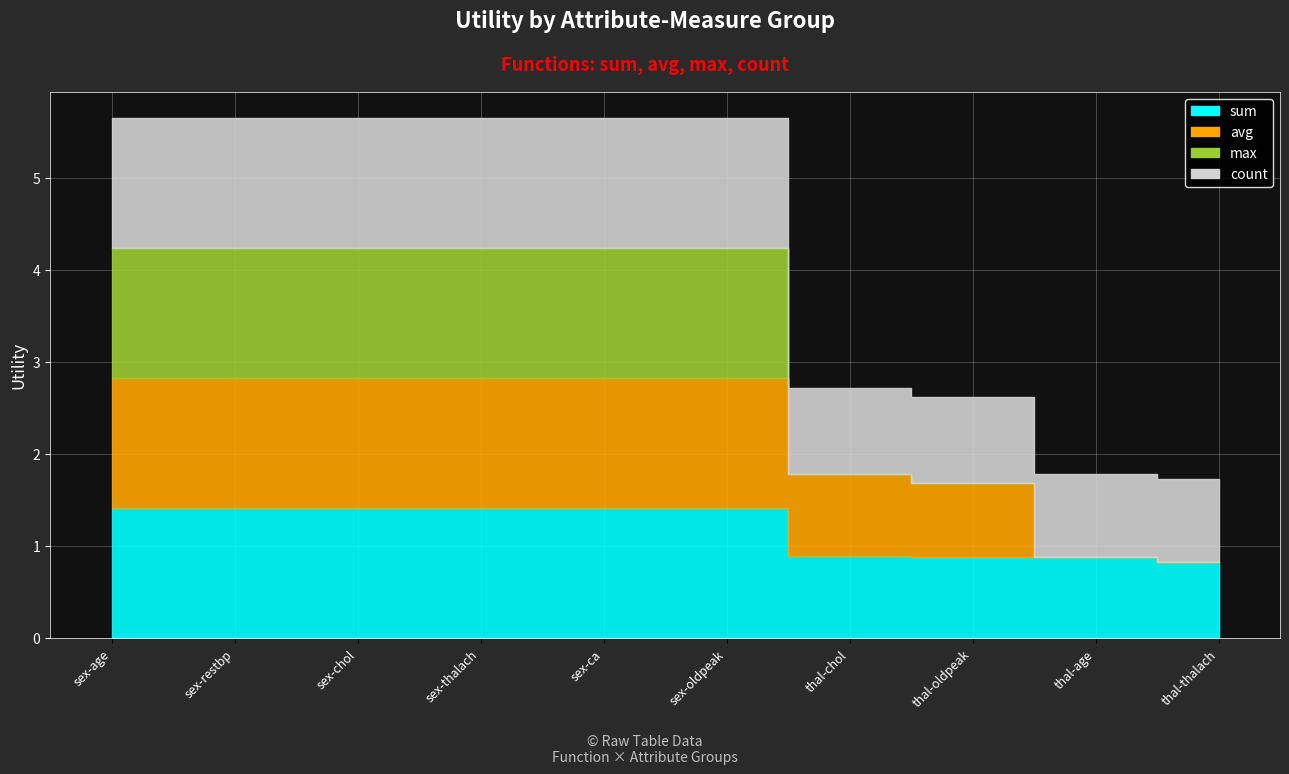

Rank the series at sex-restbp from lowest to highest value.

sum, avg, max, count